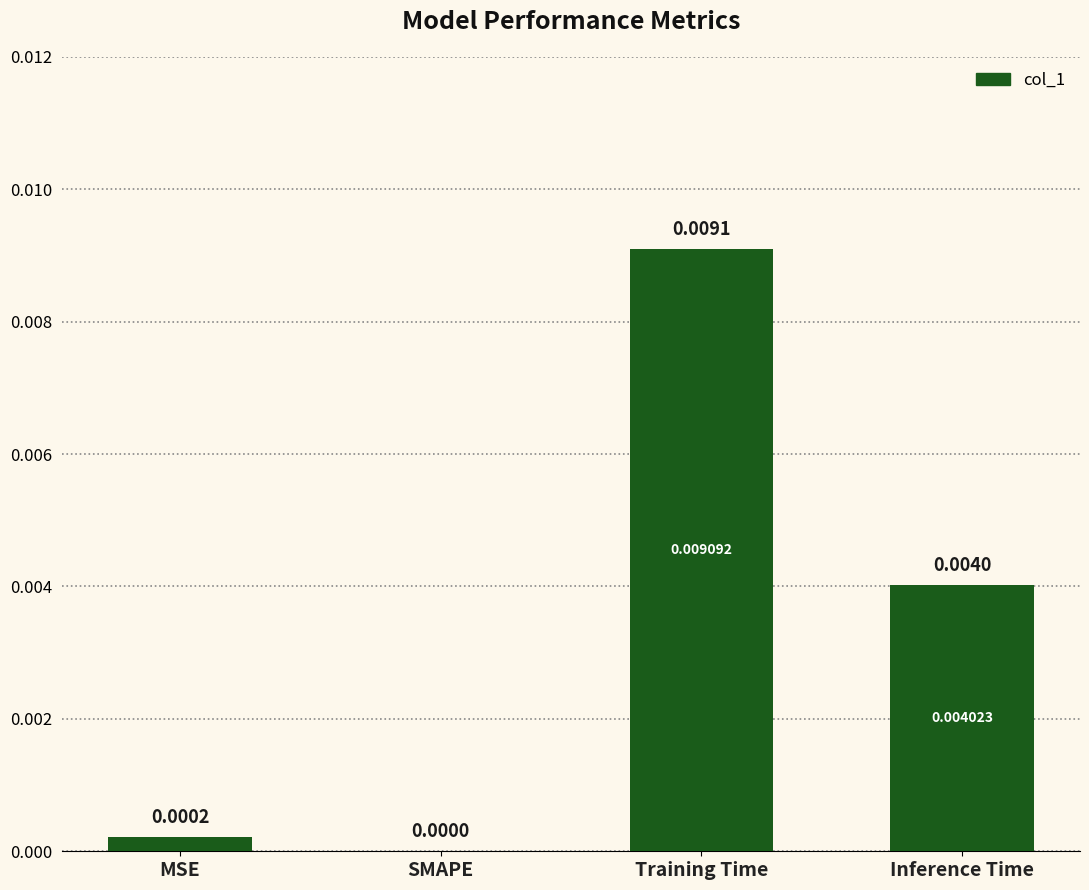

Is it true that the value at SMAPE is 0.0?

True